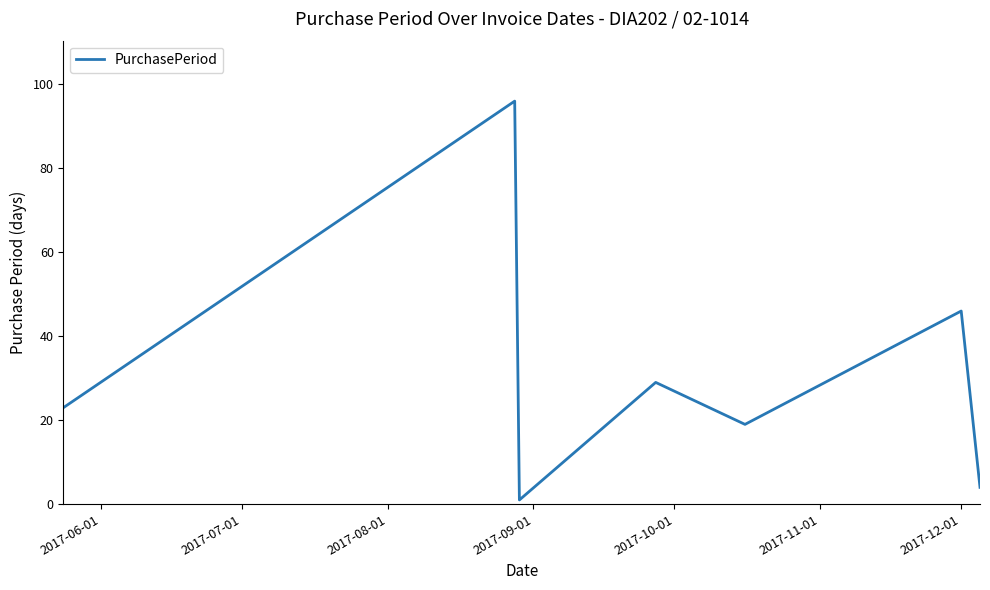

True or false: the data has more than 0 interior local peaks.

True